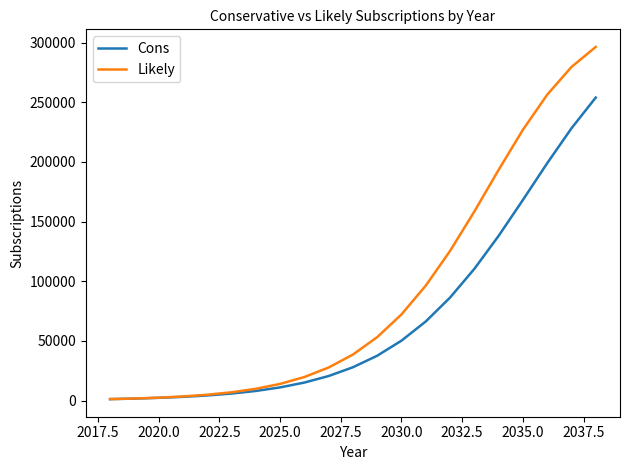

What is the greatest value displayed?

296280